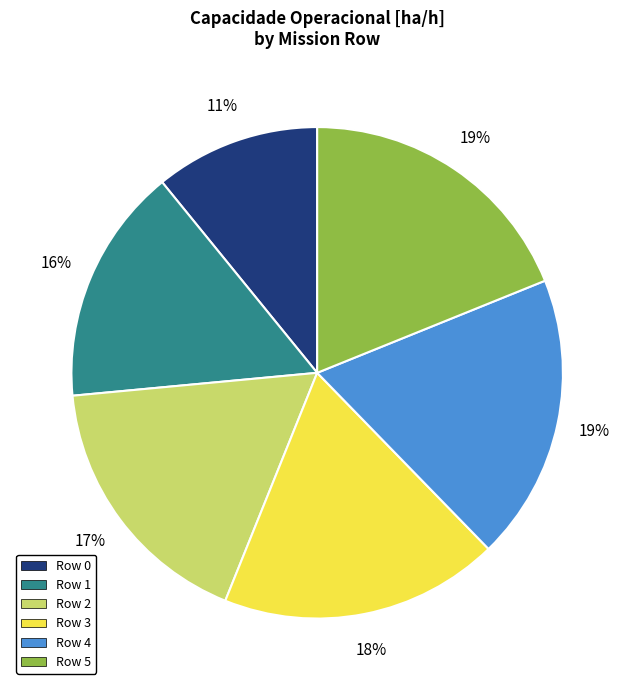

To the nearest percent, what portion does Row 3 represent?

18%